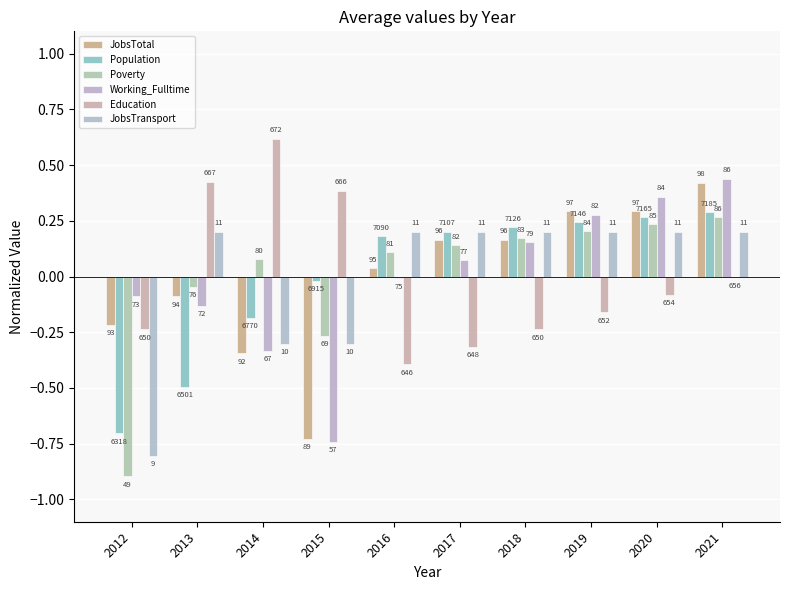

How many groups of bars are there?

10